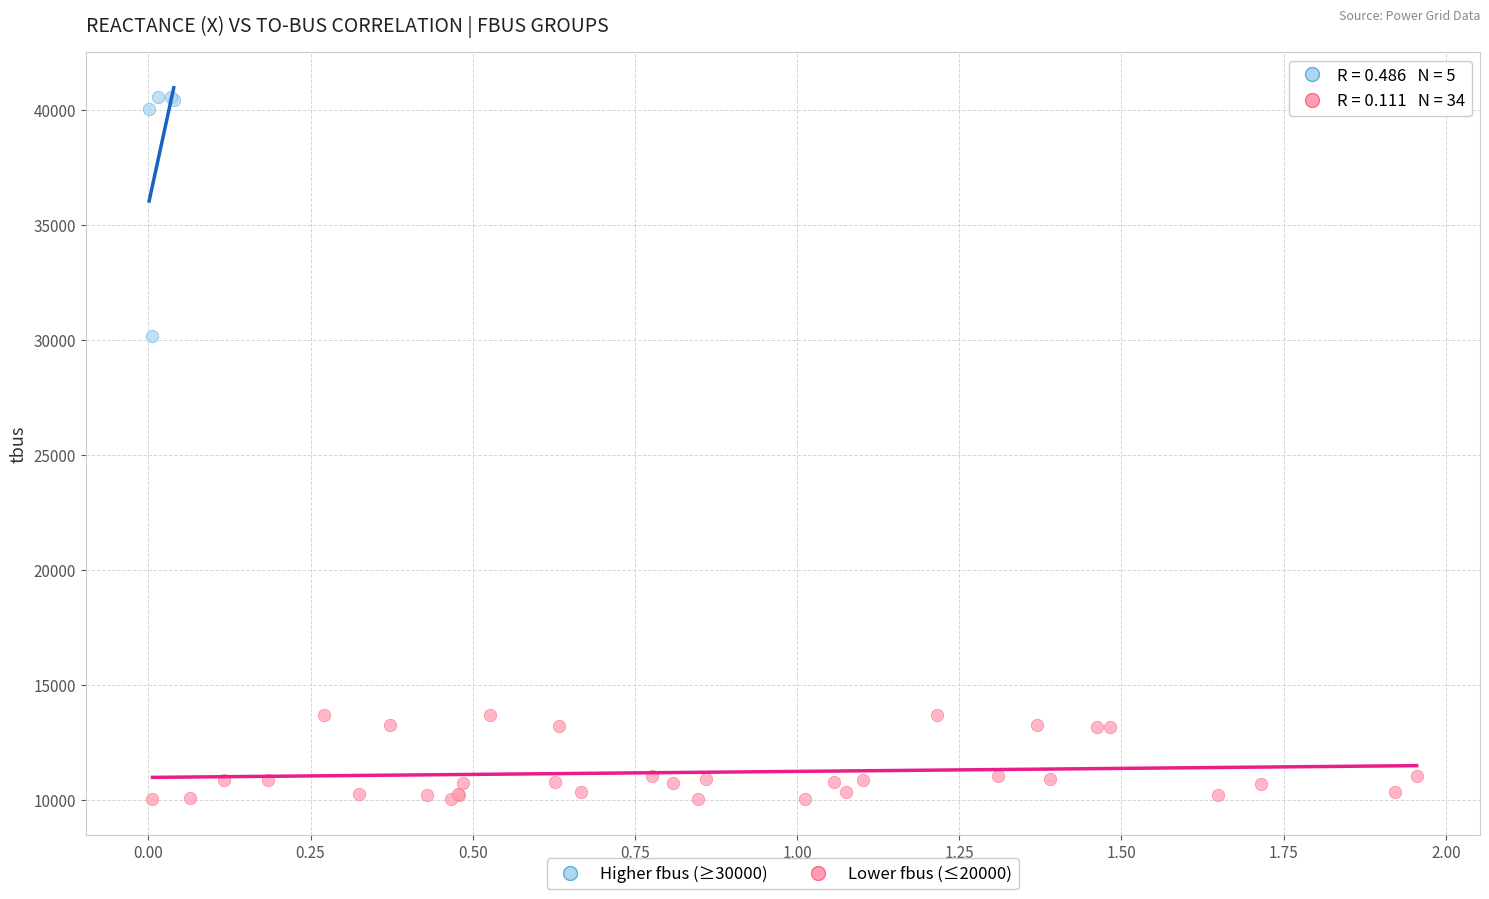

Which series reaches the minimum Y coordinate?

Lower fbus (≤20000)